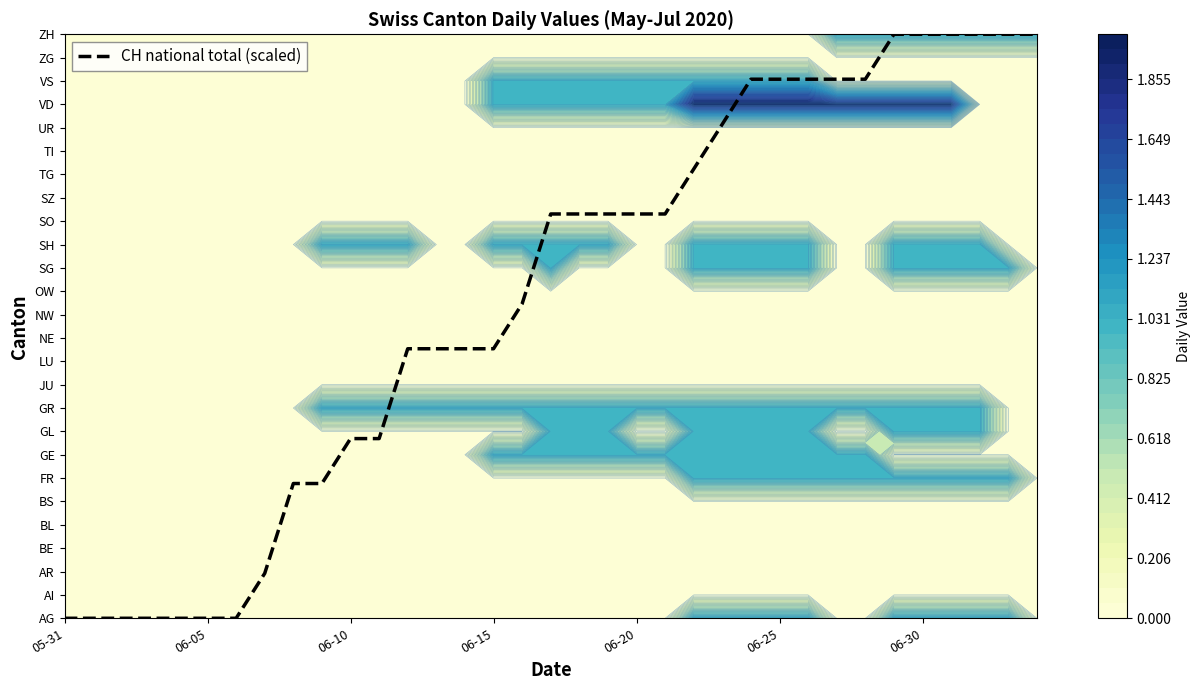

Where does the data first go above 17?

17